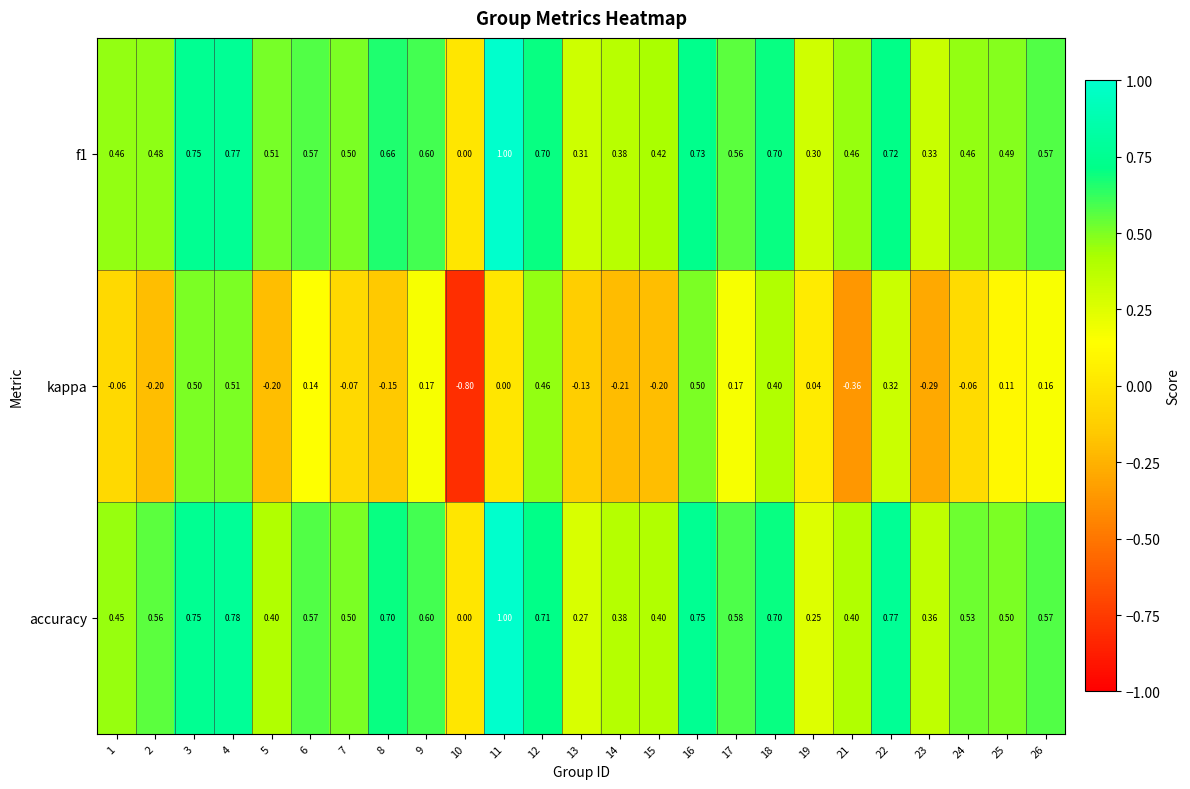

Which series has the largest range (max minus min)?

kappa